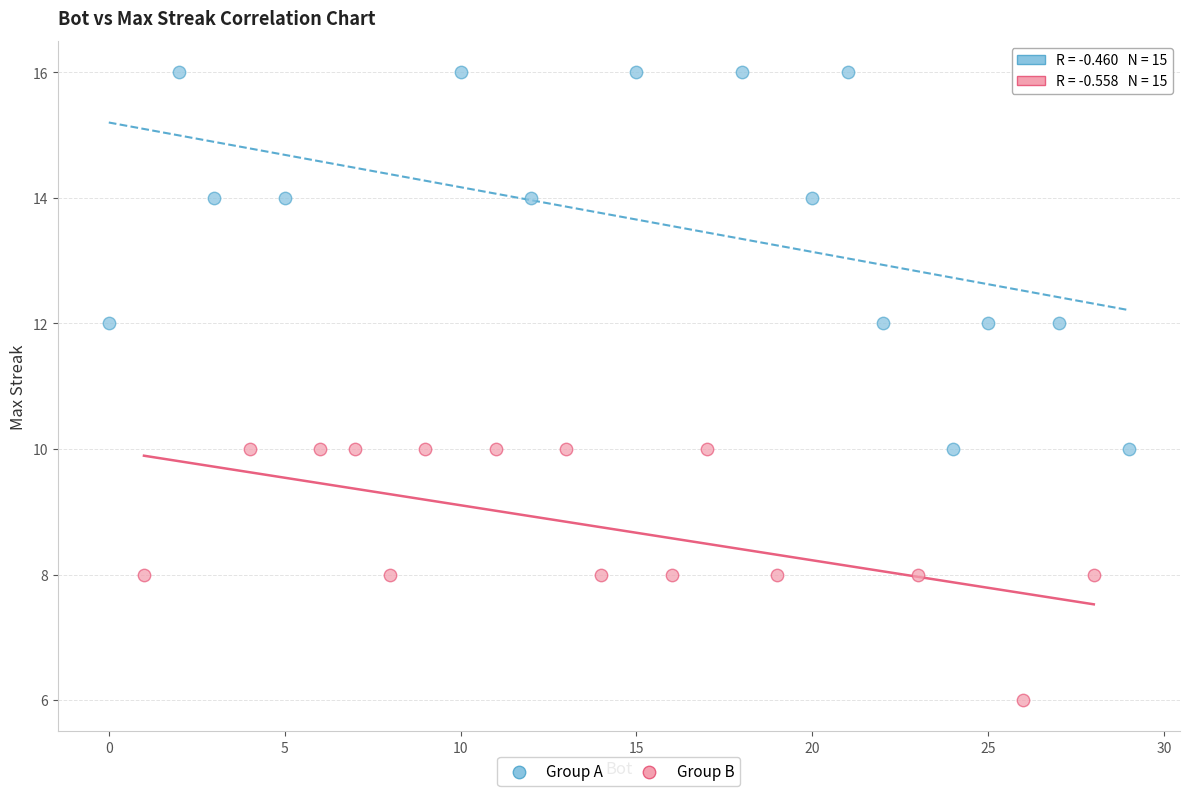

Which series contains the highest Y value?

Group A